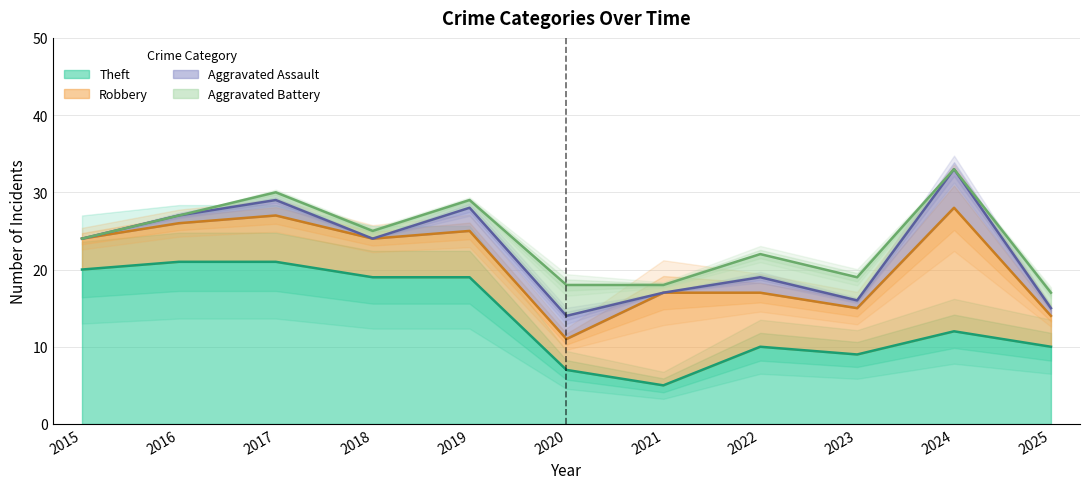

Which series has the largest range (max minus min)?

Total